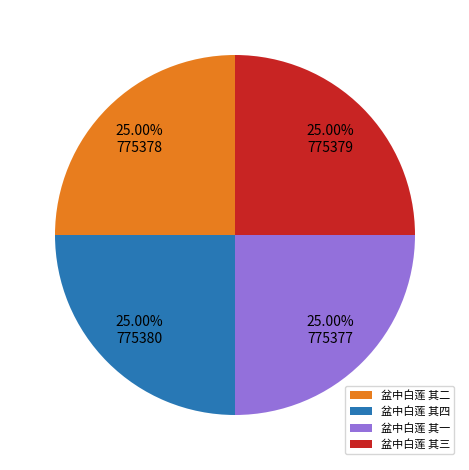

How much of the chart is everything except 盆中白莲 其一?

75.0%